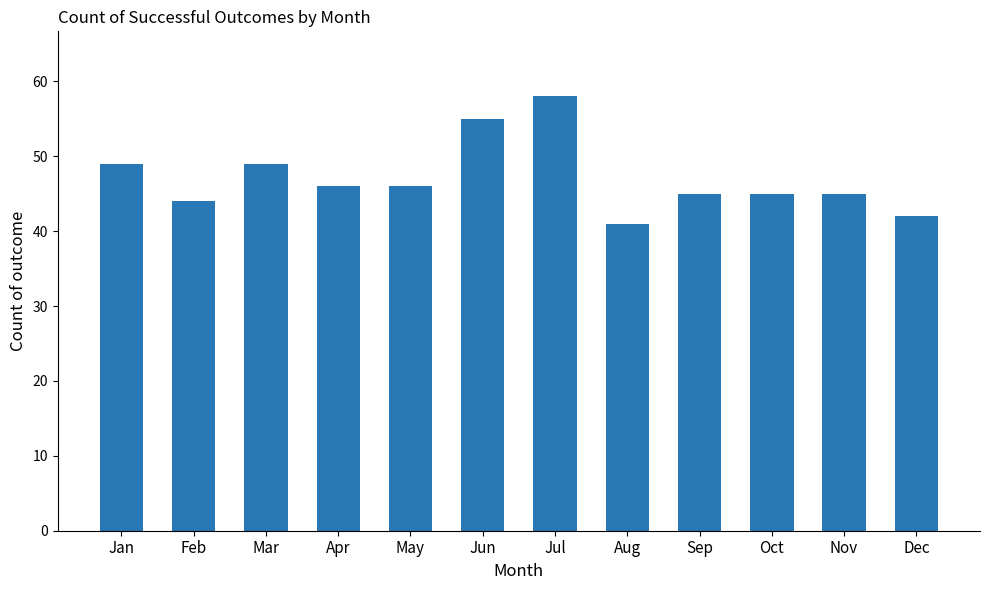

Approximately how many times larger is the value at Dec compared to Nov?

0.9